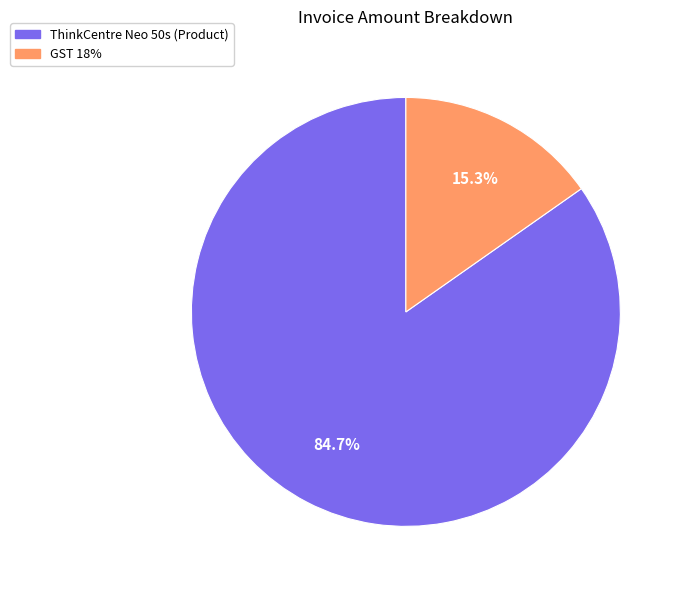

Which category has the smallest portion of the pie?

GST 18%